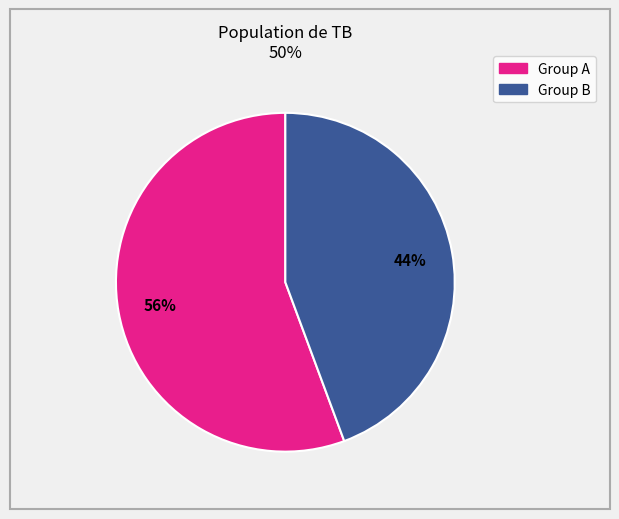

Does any single category account for the majority?

Yes